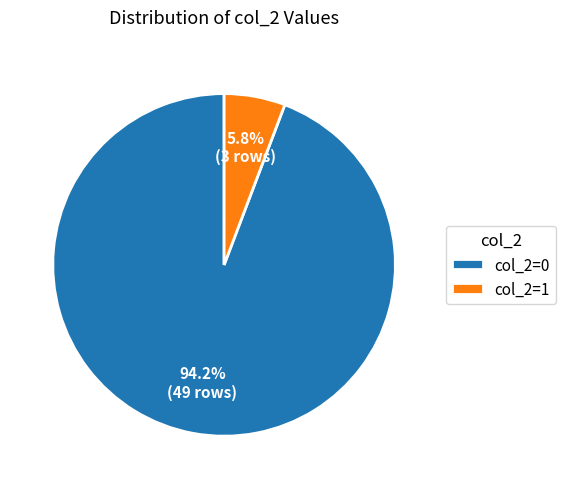

Count the number of slices in the pie.

2